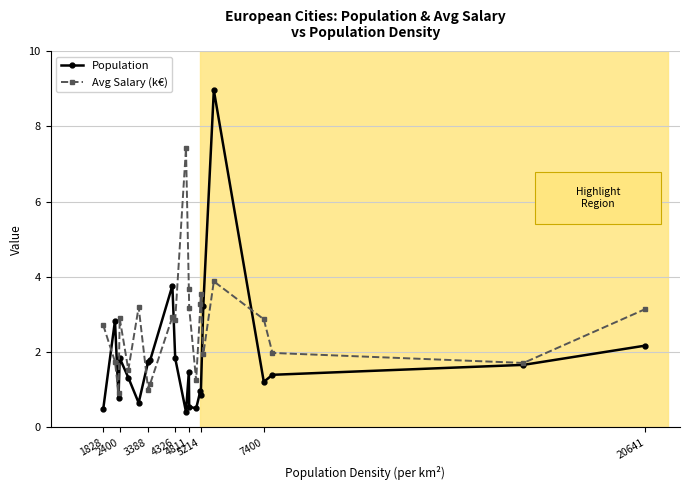

How many lines are shown in the chart?

2